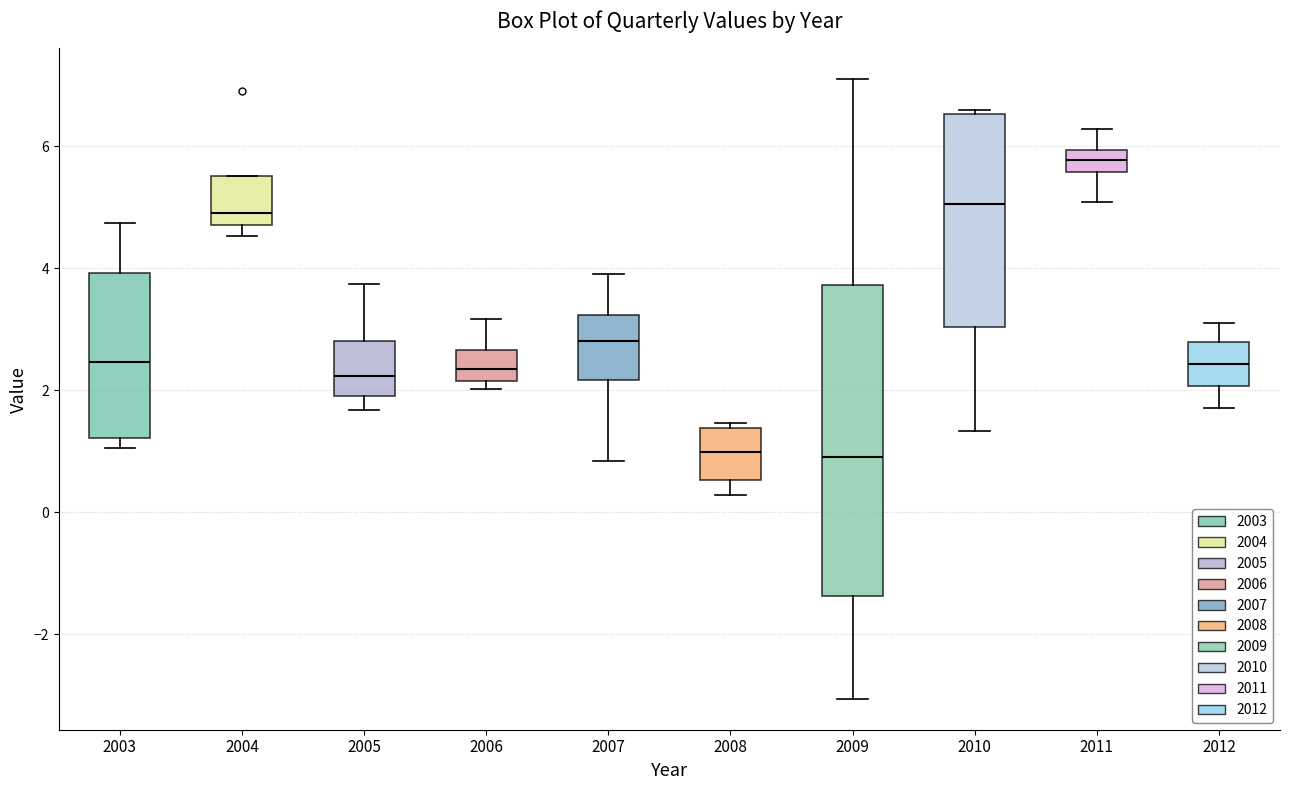

Comparing the boxes themselves (not the whiskers), which one is the tallest?

2009